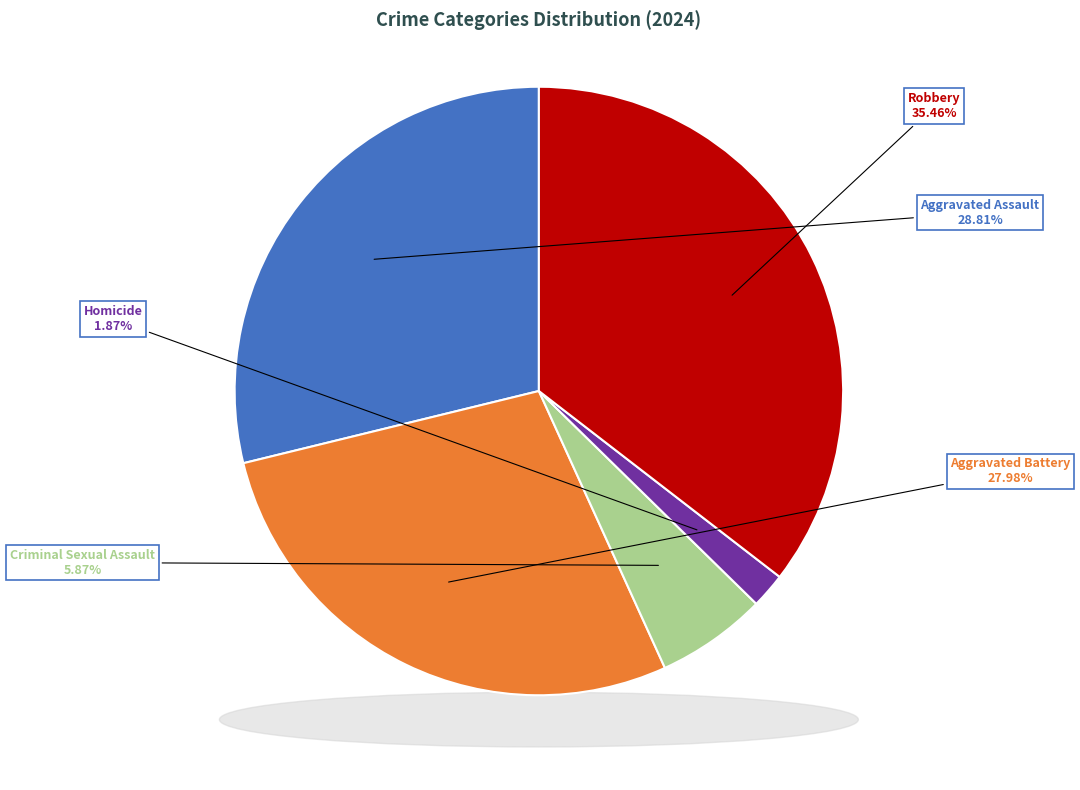

The Aggravated Battery slice represents 28% of the pie. True or false?

True